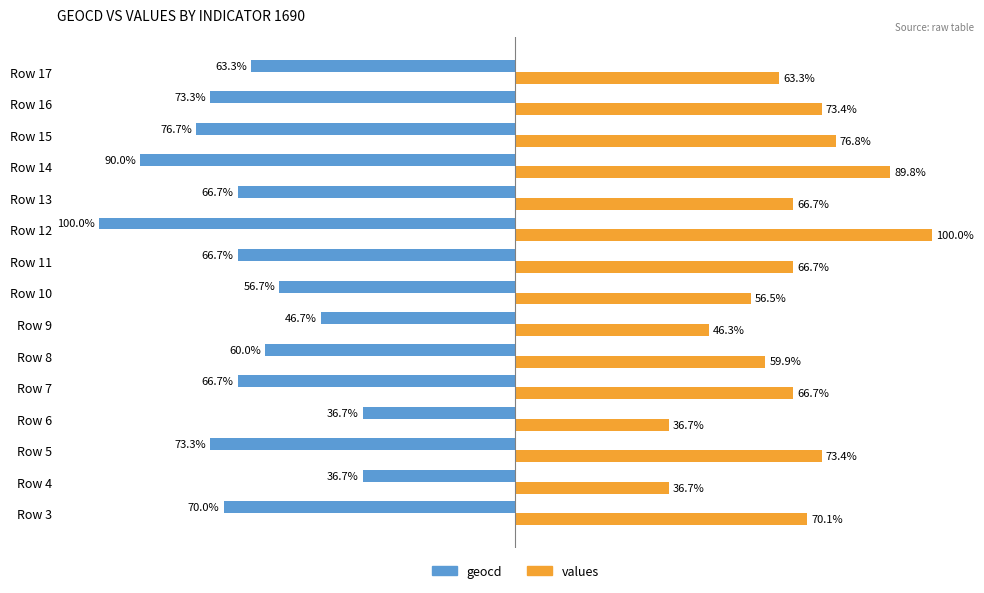

Rank the series by their maximum value, from highest to lowest.

values, geocd